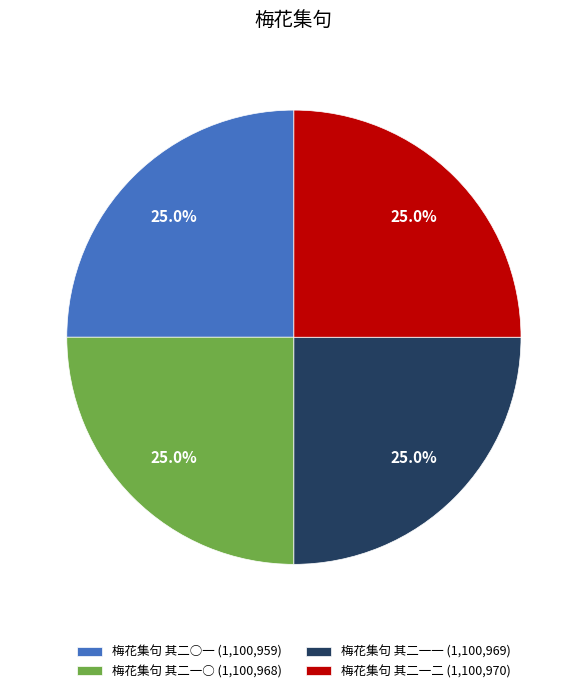

To the nearest percent, what is the average slice percentage?

25%